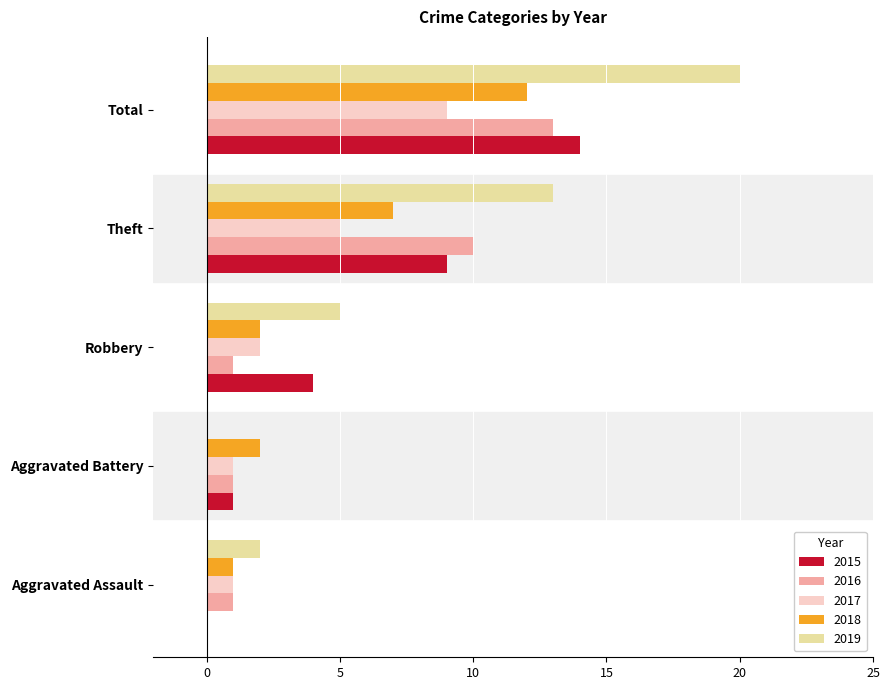

Is it true that 2019 equals 20 at Total?

True